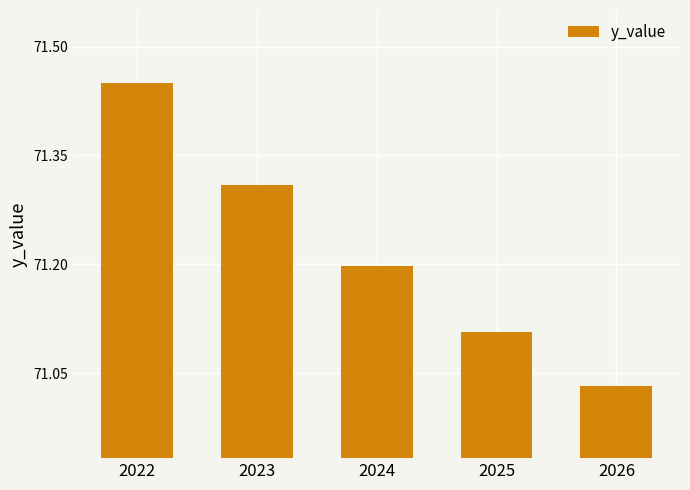

What is the average value?

71.2